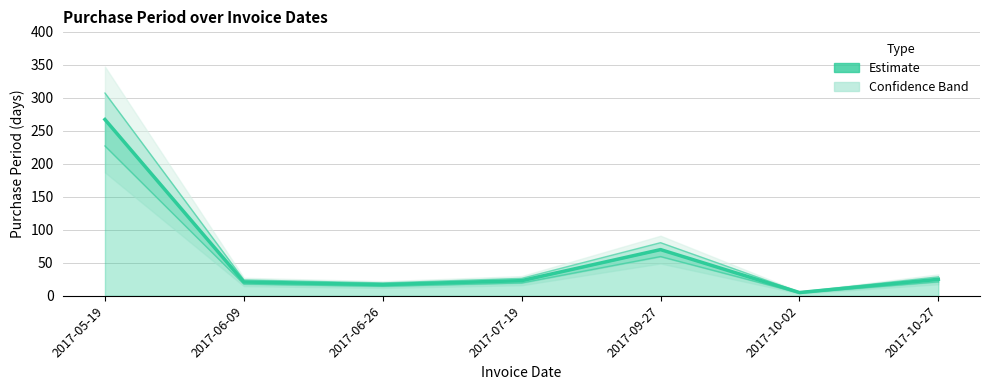

Is it true that the value at 2017-05-19 is 267?

True